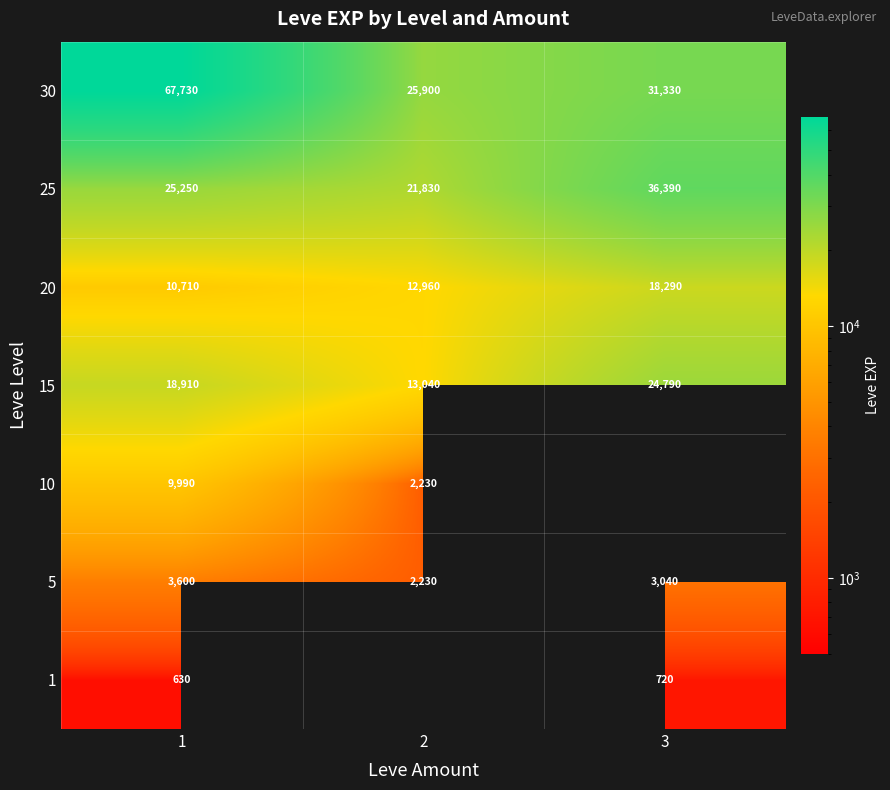

Which label corresponds to the largest value in the chart?

1